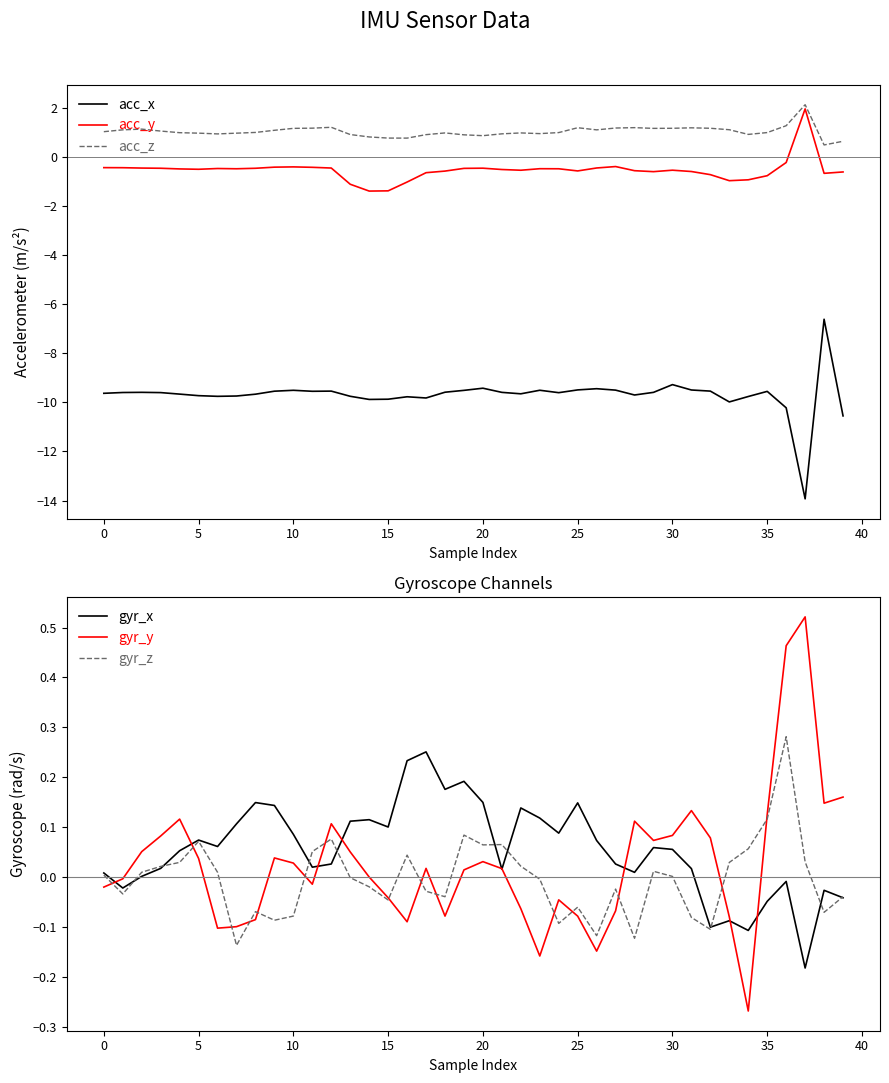

What is the difference between the maximum and minimum values in the acc_z series?

1.6